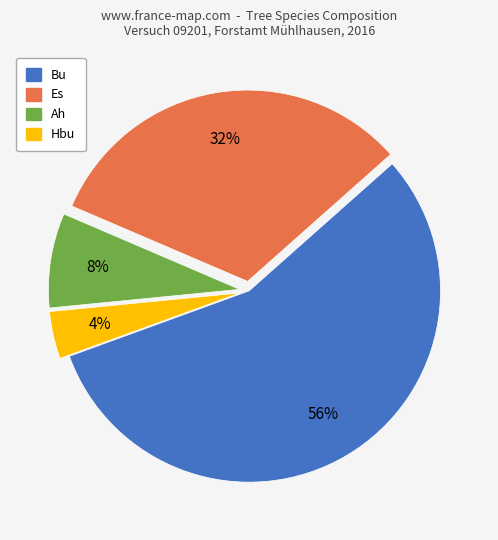

Does Es account for over 50% of the chart?

No